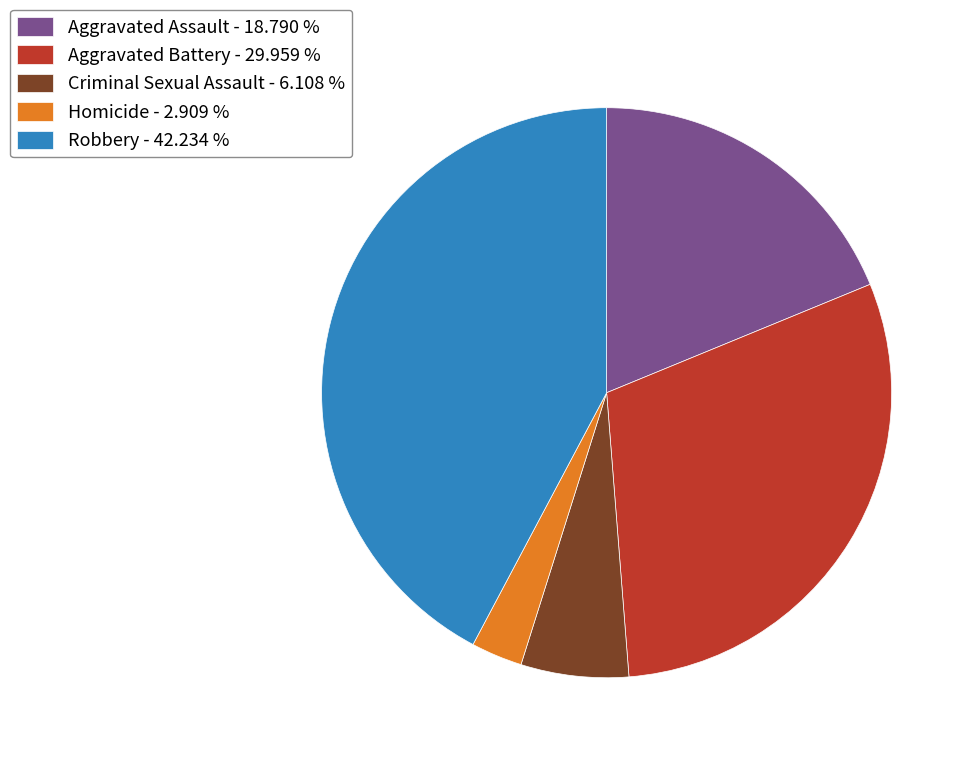

How many segments does this pie chart have?

5